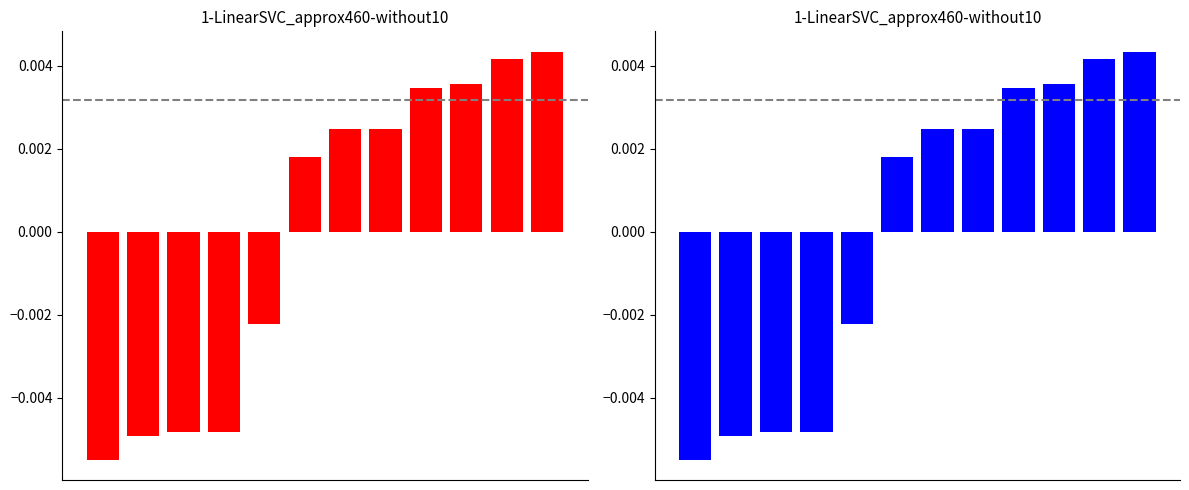

How many data points in col_0 (blue) are above 0?

7